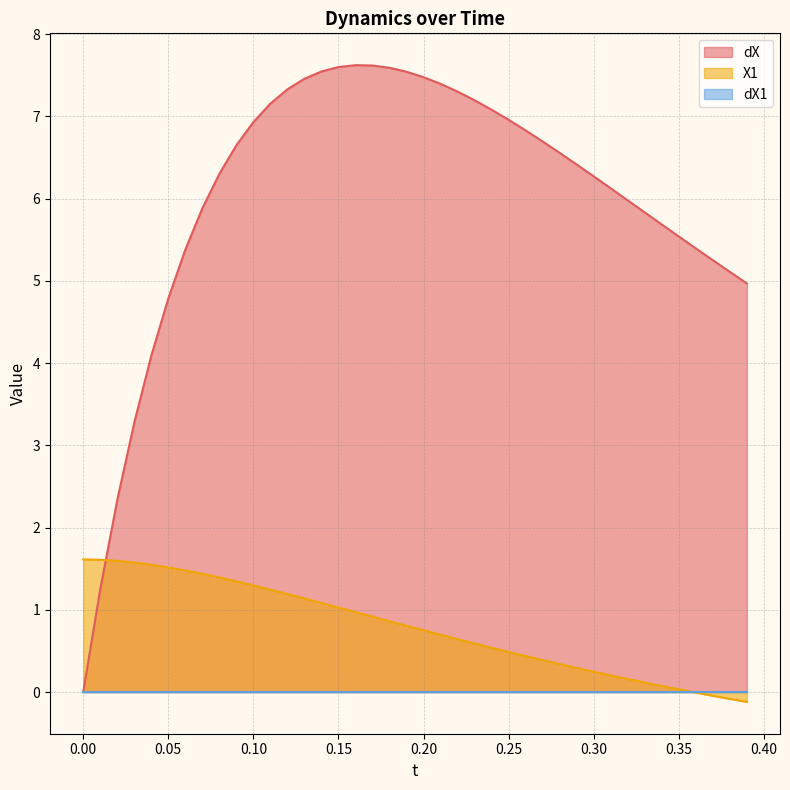

What is the average value of the dX series?

6.0